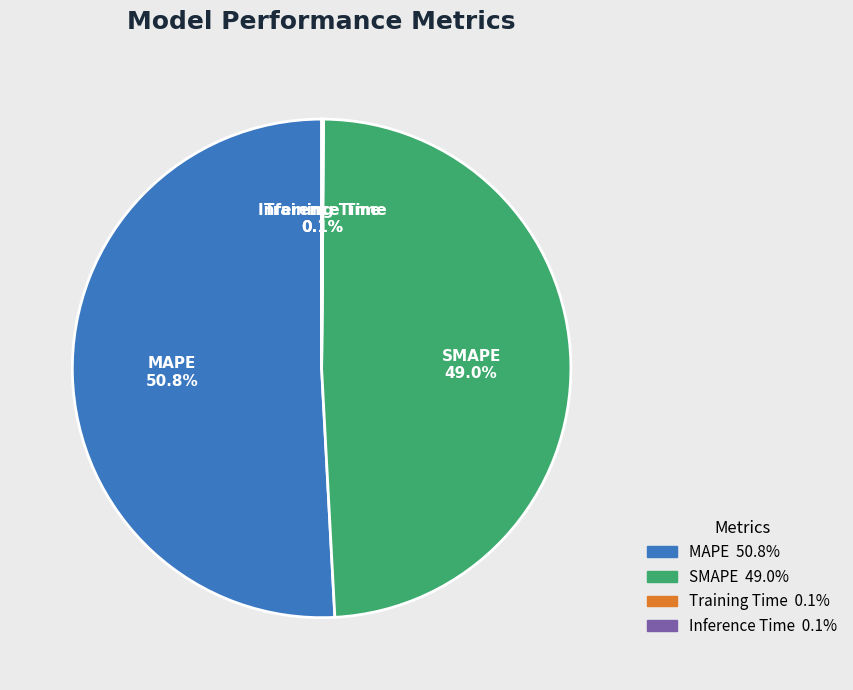

What is the largest slice in the pie chart?

MAPE